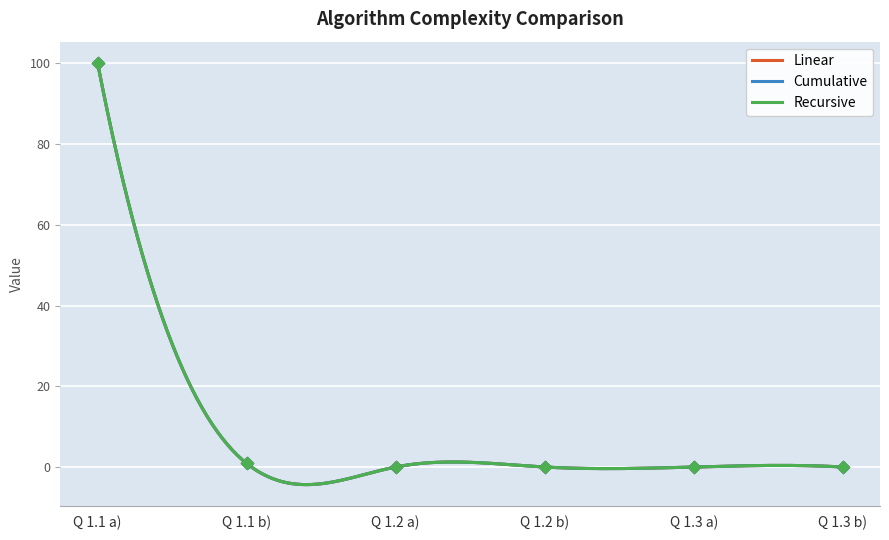

Which series reaches the maximum Y coordinate?

Linear